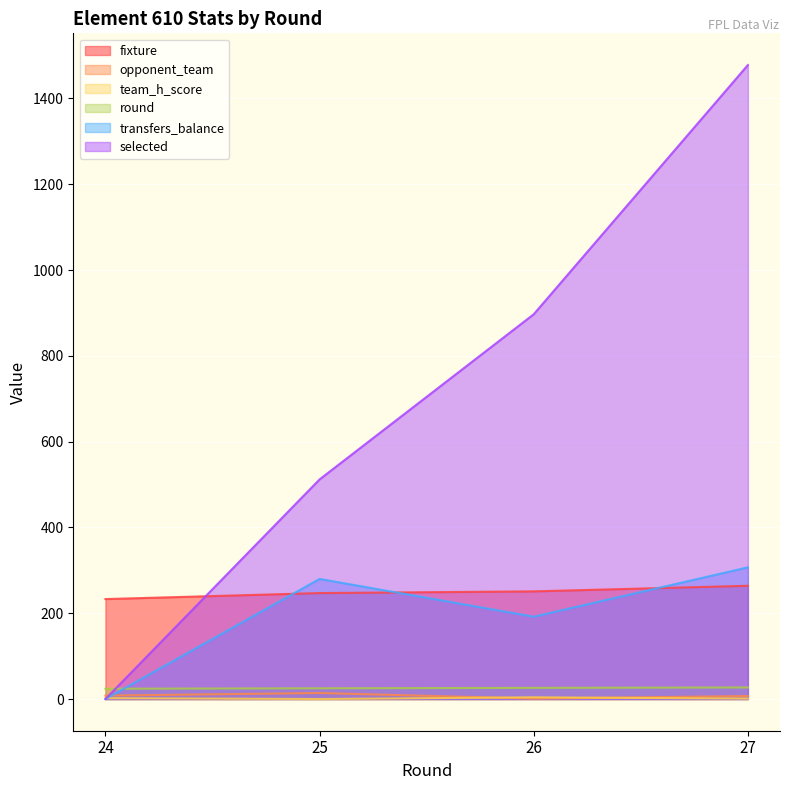

The value of transfers_balance at 26 is 321. True or false?

False